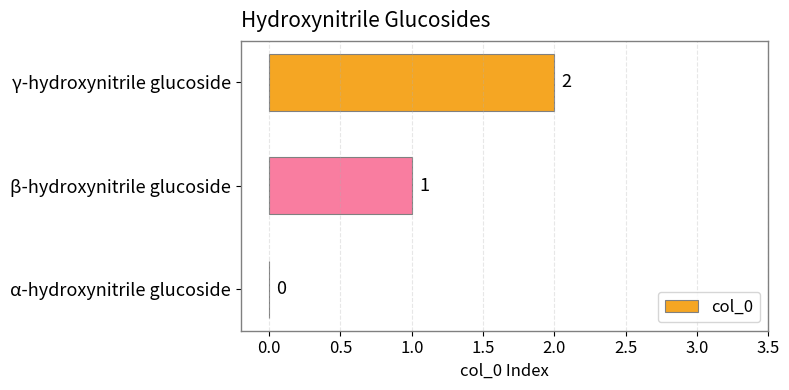

What is the sum of all values?

3